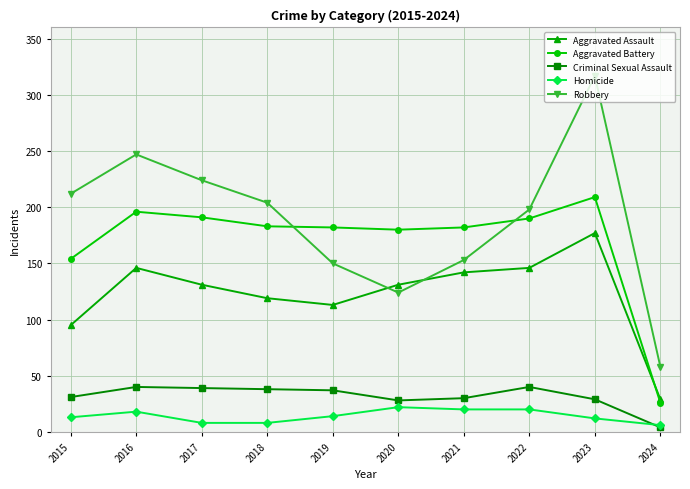

At which category is the sum across all series the highest?

2023